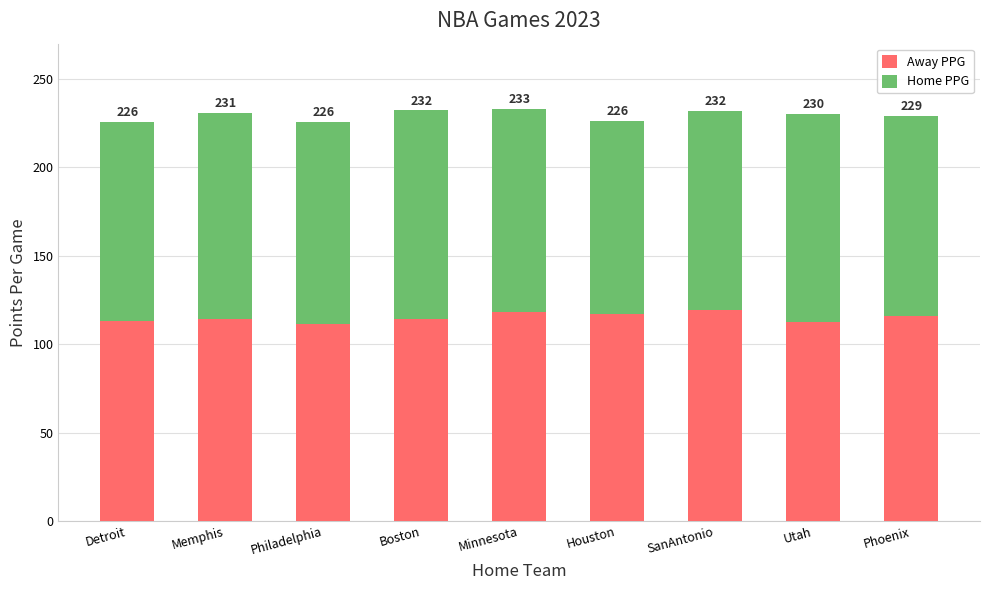

Are the bars grouped side by side (vs. stacked)?

No